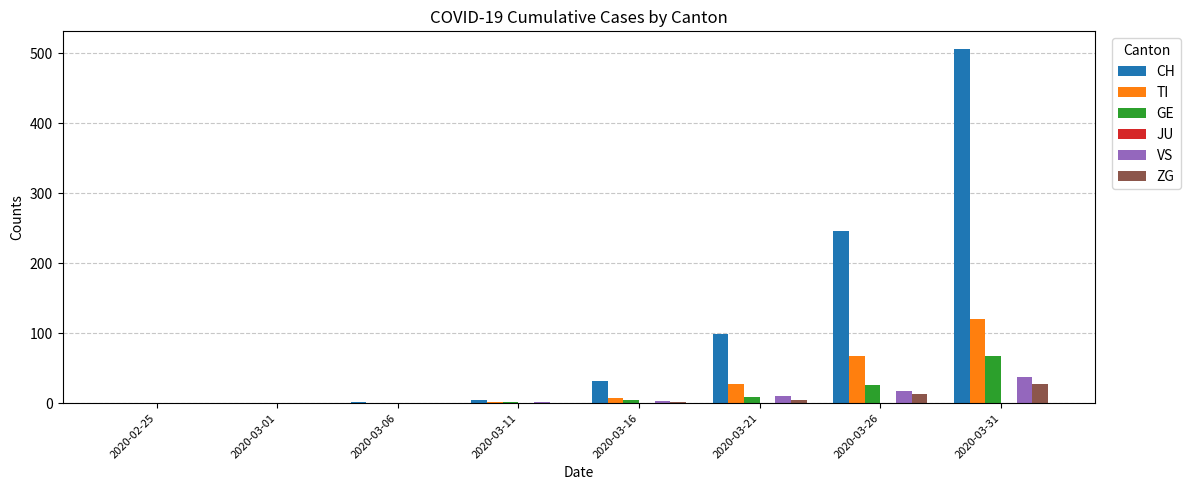

At which label is VS closest to 18?

2020-03-26